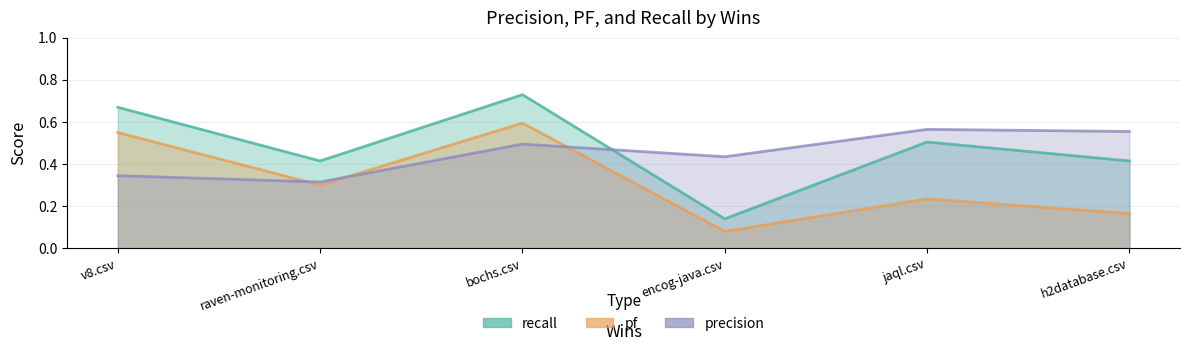

What are all the series names shown in the legend?

precision, pf, recall